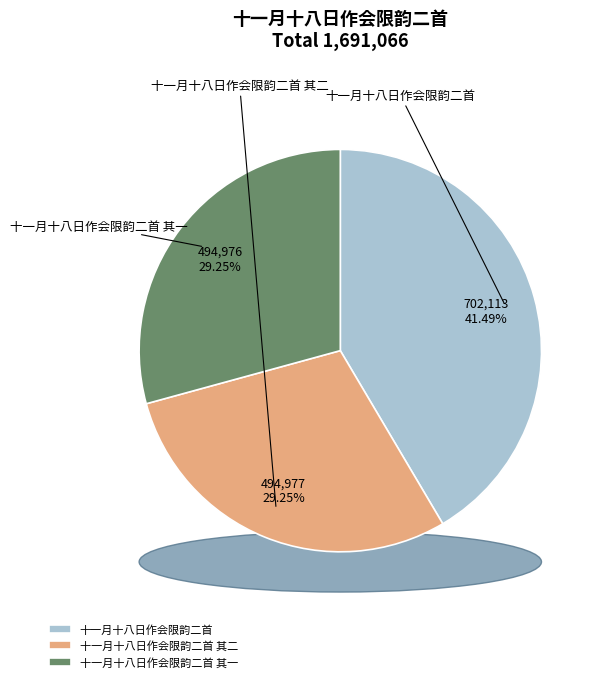

Rank the categories by value from highest to lowest.

十一月十八日作会限韵二首, 十一月十八日作会限韵二首 其二, 十一月十八日作会限韵二首 其一